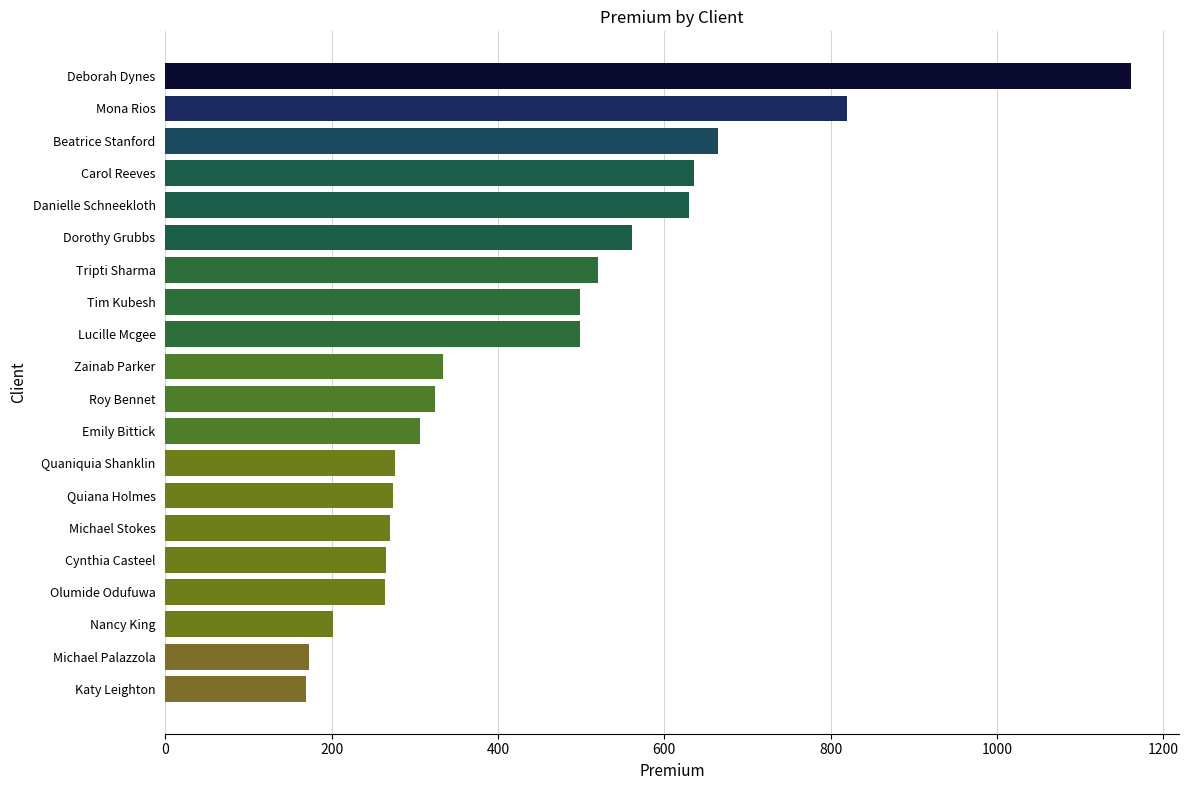

What is the maximum value shown in the chart?

1161.0